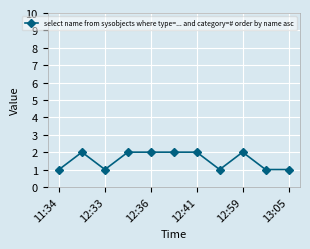

What is the sum of all values?

17